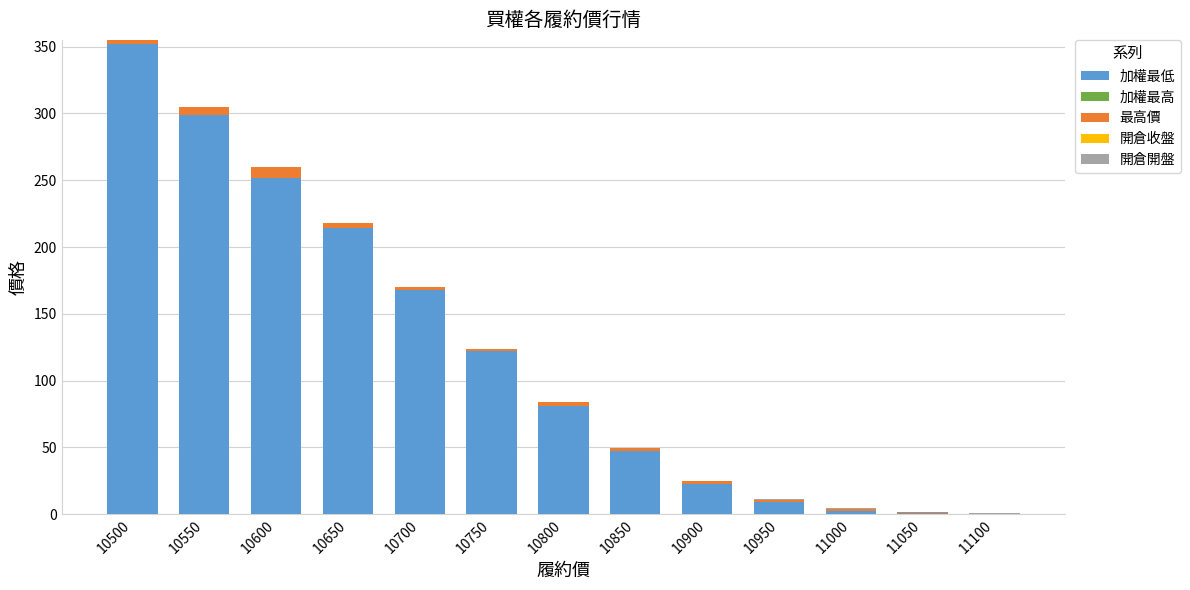

What is the sum of all 加權最低 values?

1571.5